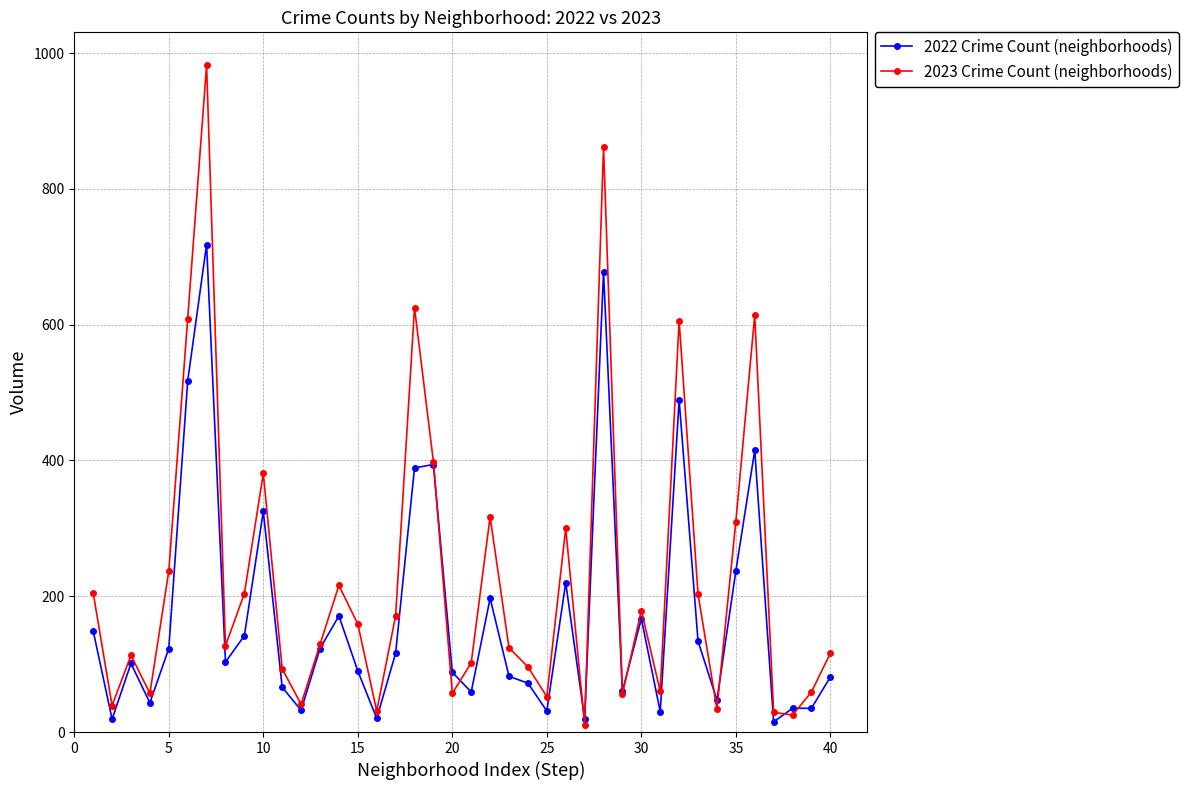

Which series has the largest total across all categories?

2023 Crime Count (neighborhoods)